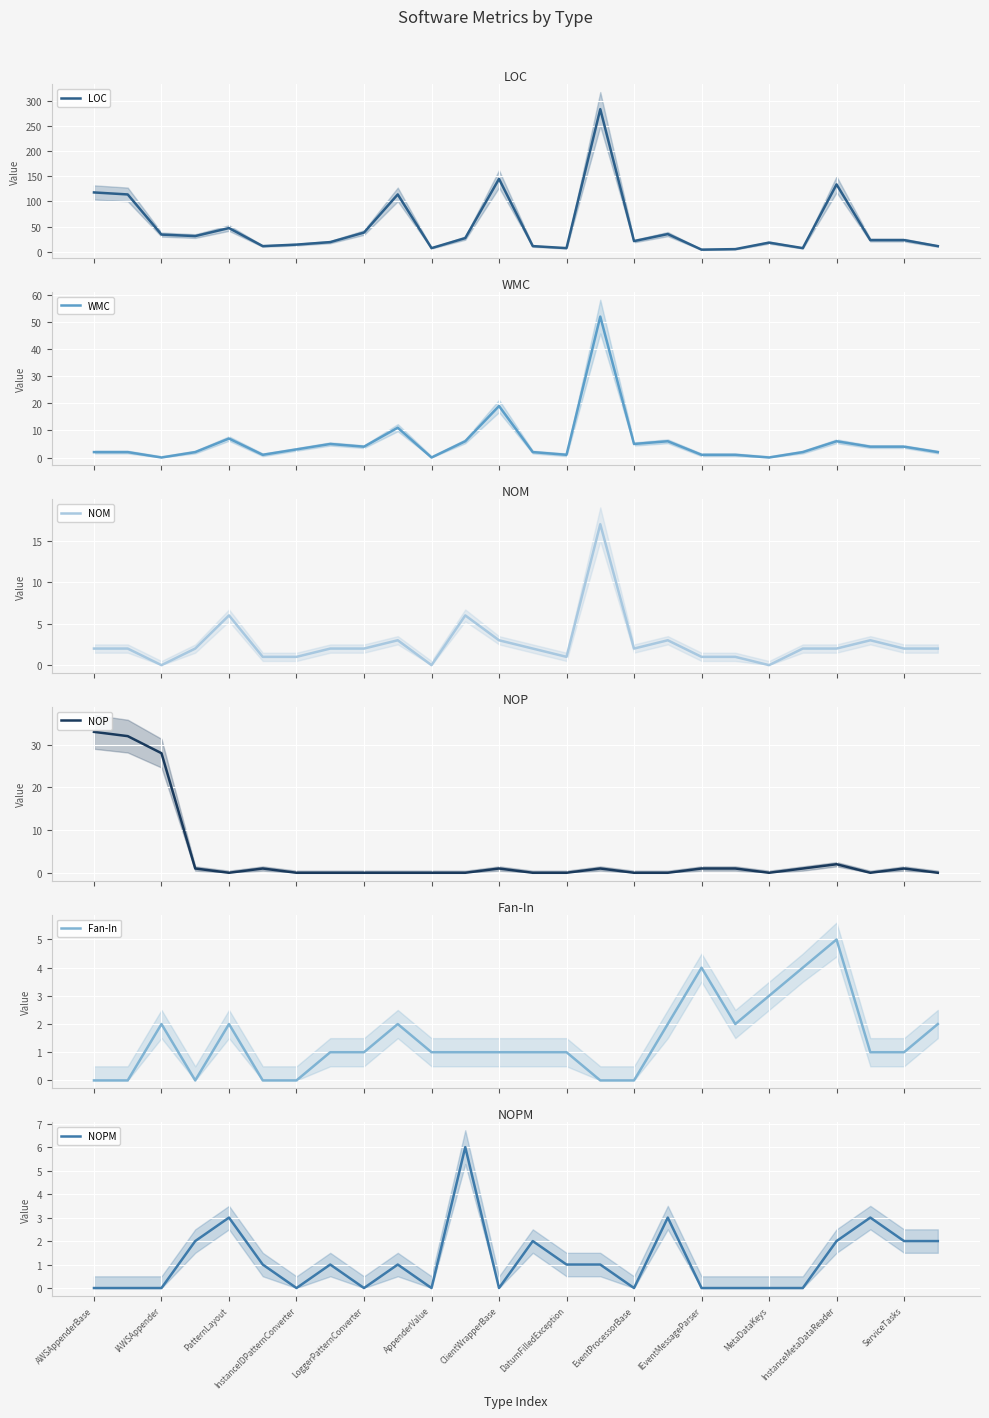

What is the difference between the second highest and second lowest values in the NOM series?

6